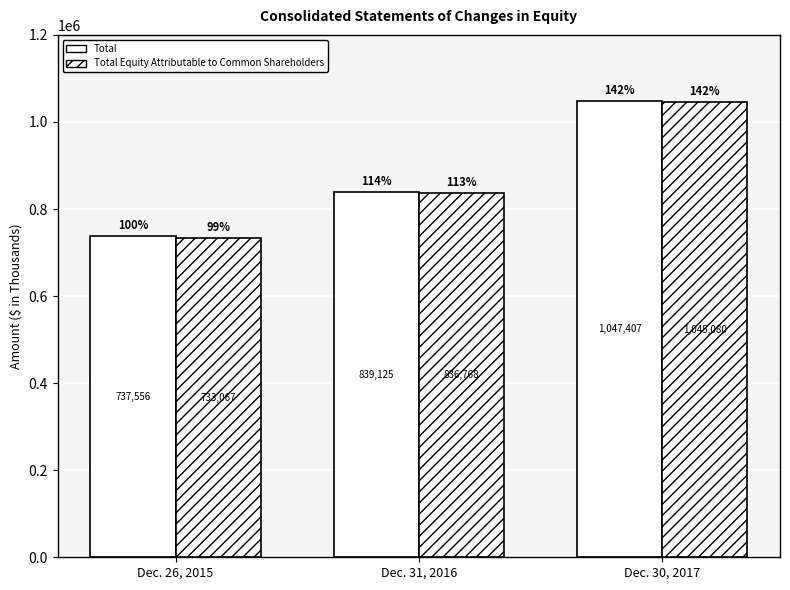

What is the difference between the second highest and minimum values in the Total series?

101569